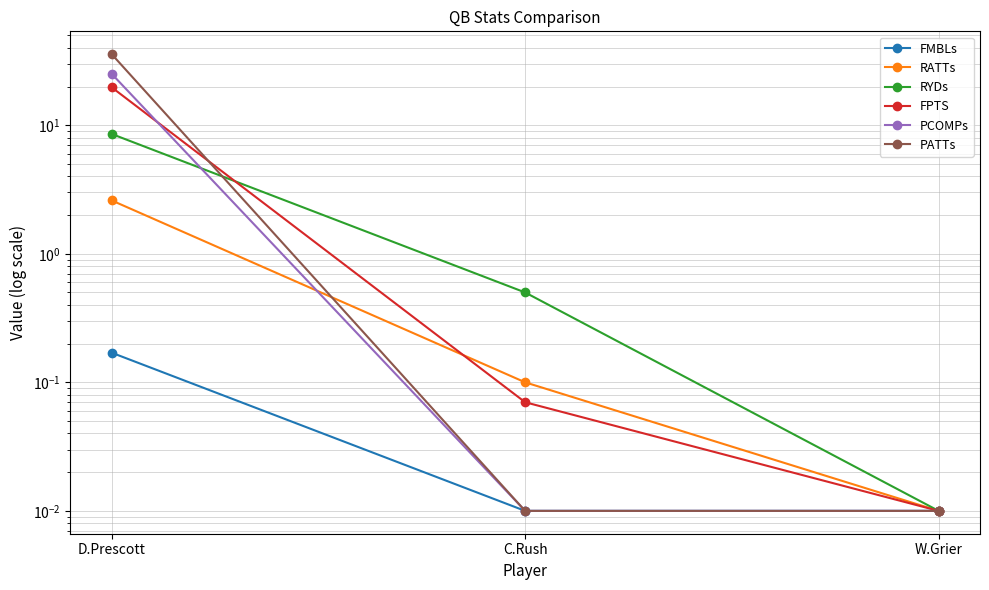

The FPTS series shows 4.0 at D.Prescott. True or false?

False